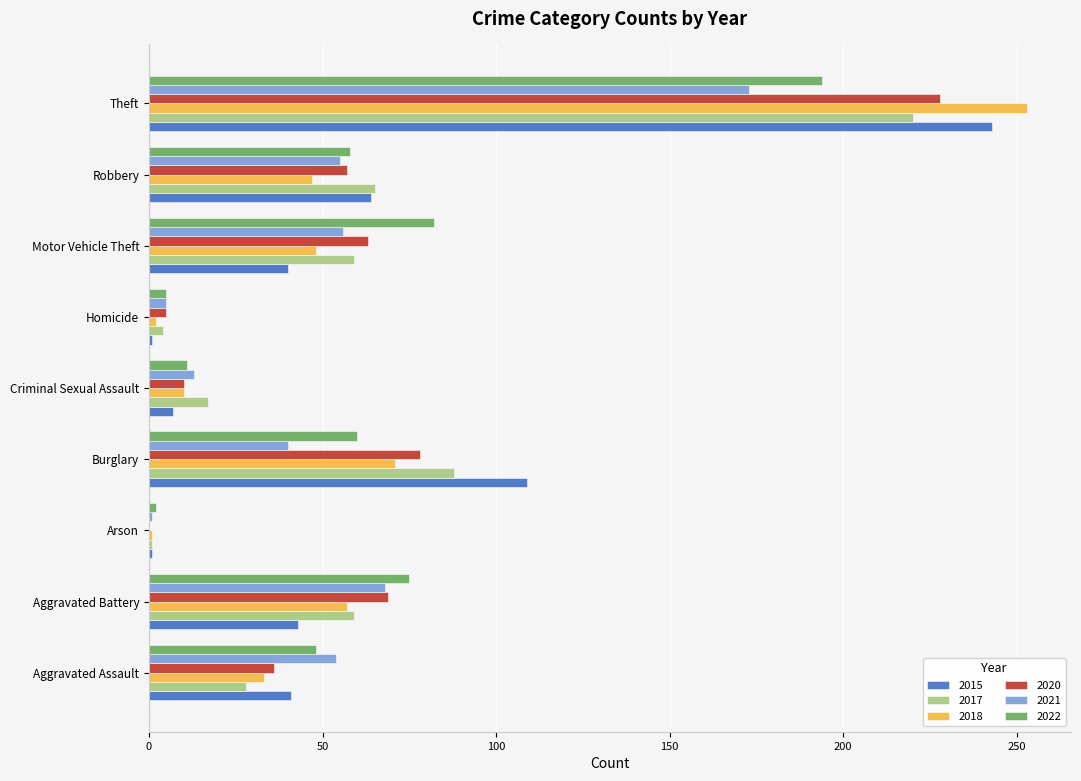

At which category is the sum across all series the highest?

Theft